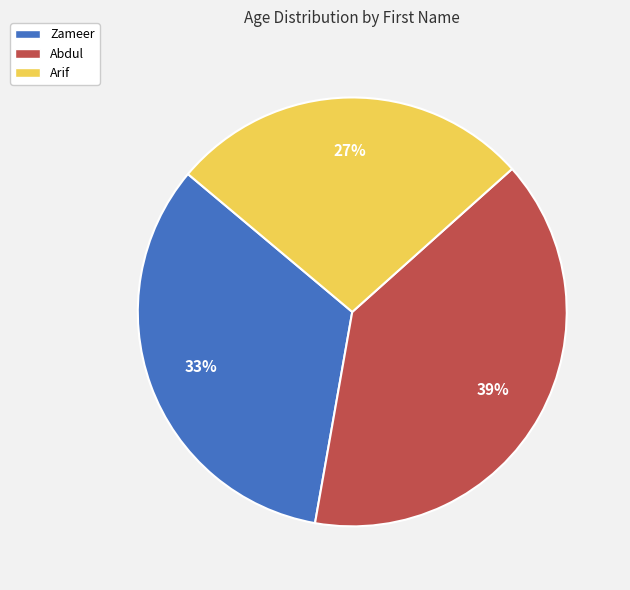

Which slice is the smallest?

Arif